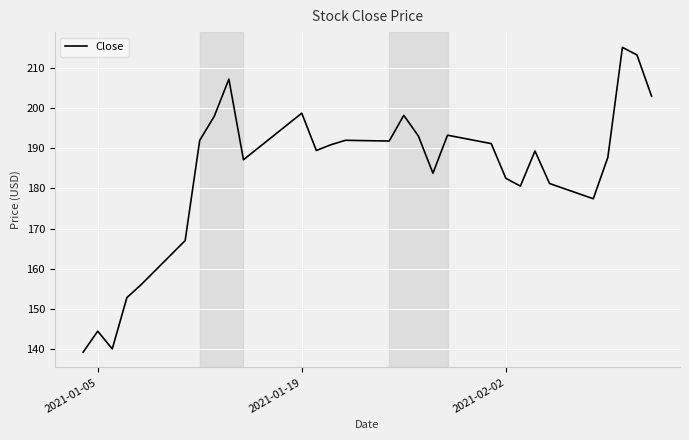

What is the greatest value displayed?

215.2